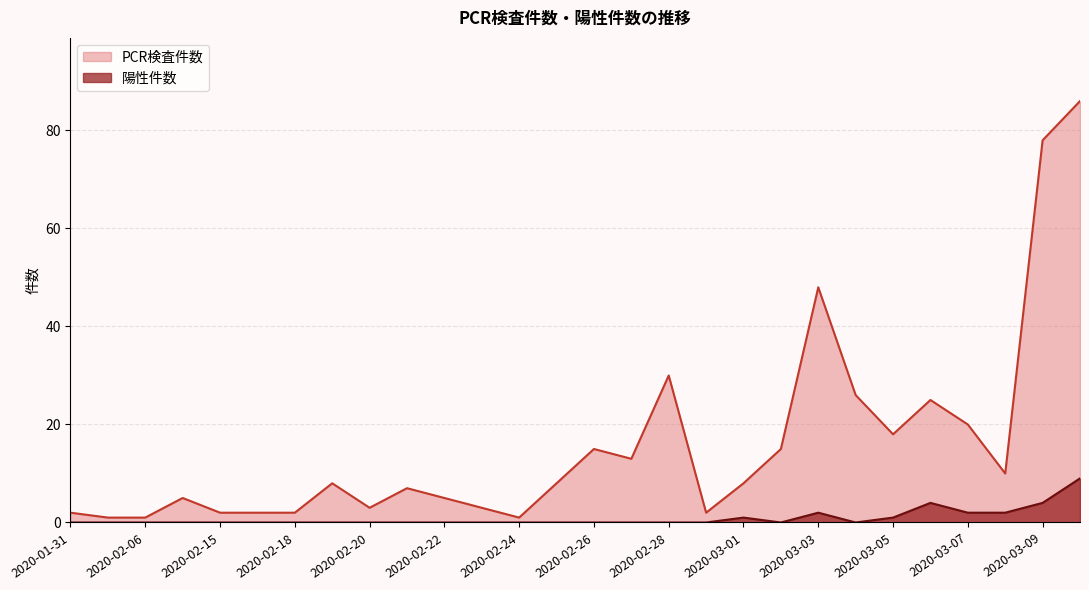

Where is the first local minimum for PCR検査件数?

2020-02-20